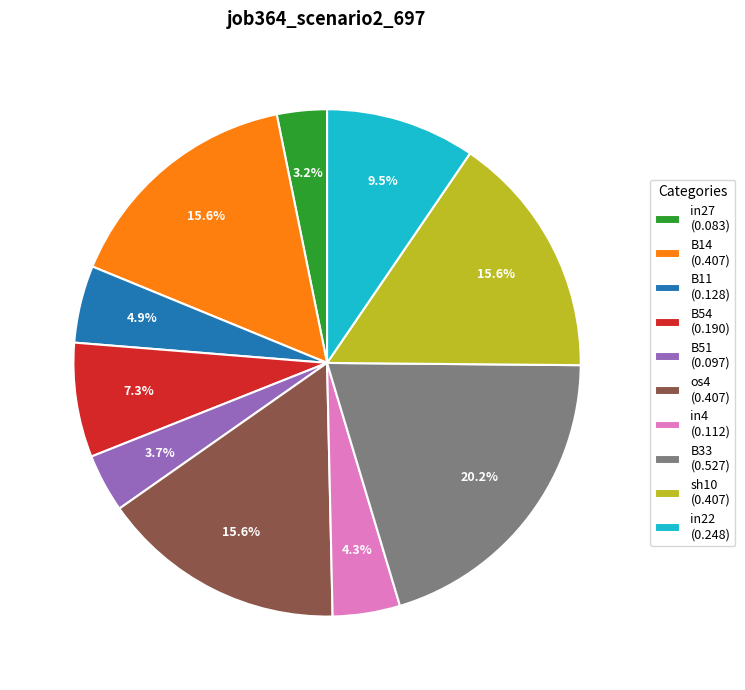

How many slices are in this pie chart?

10